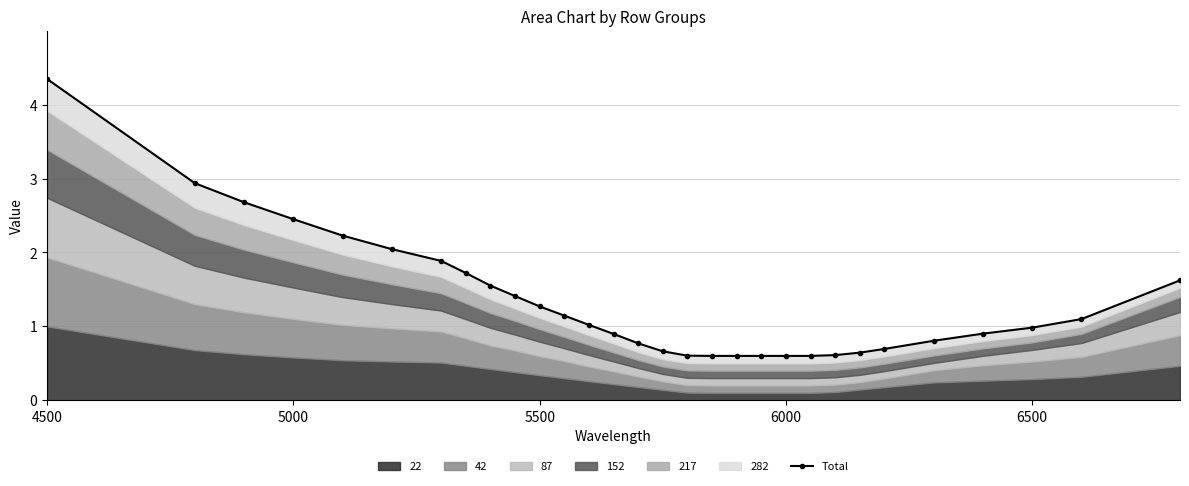

Read the value at 4500.

4.3